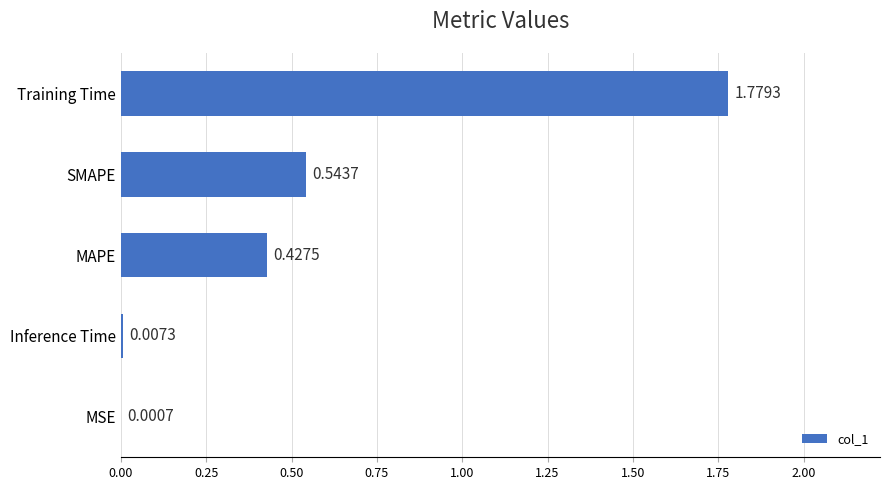

Between MSE and Inference Time, which is larger?

Inference Time